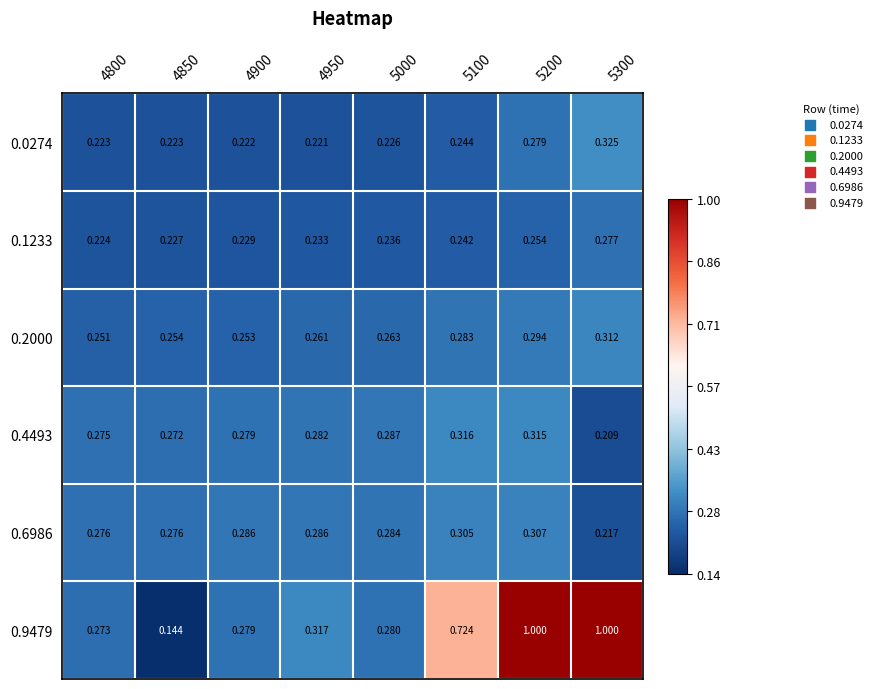

Is the value of 0.1233 at 5200 greater than the value of 0.4493 at 4800?

No